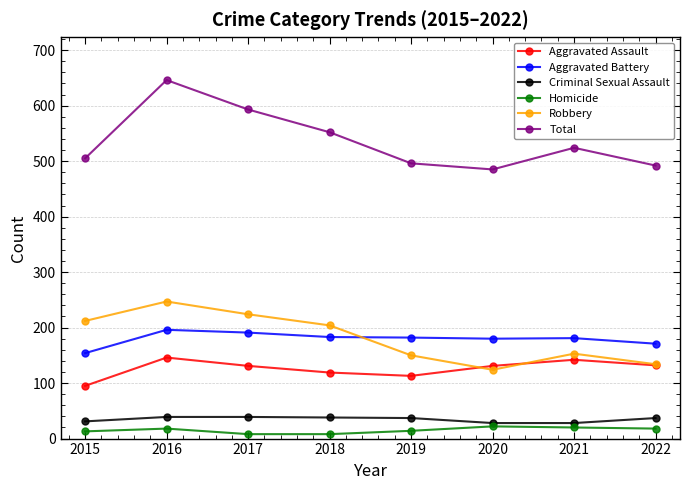

True or false: Aggravated Assault has a value of 66 at 2021.

False